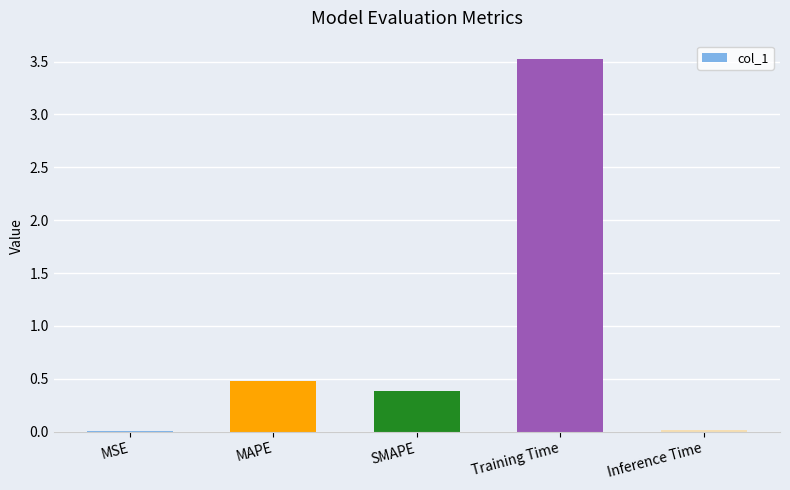

Which label corresponds to the largest value in the chart?

Training Time